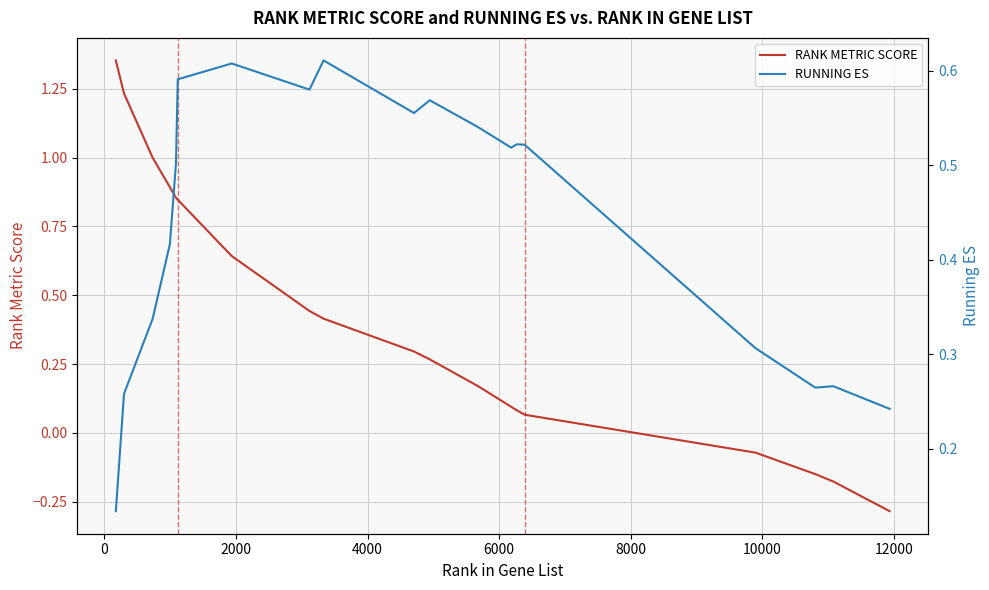

What is the average value of the RUNNING ES series?

0.4